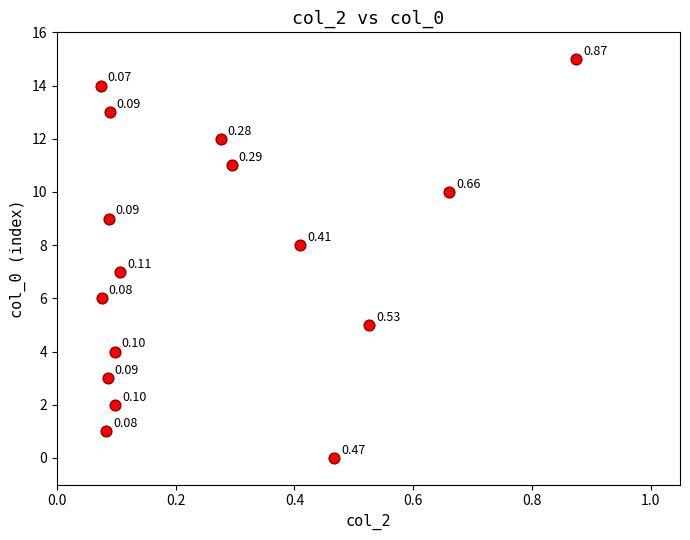

What is the range of Y values (max minus min)?

15